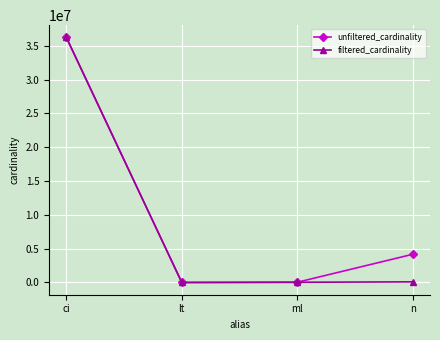

Which series changed the most between ci and lt?

filtered_cardinality